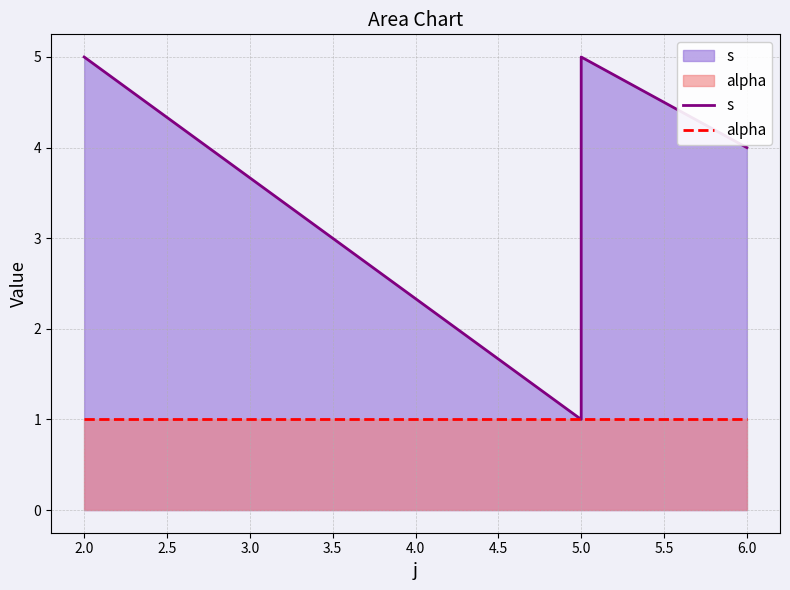

True or false: alpha and s intersect in this chart.

False